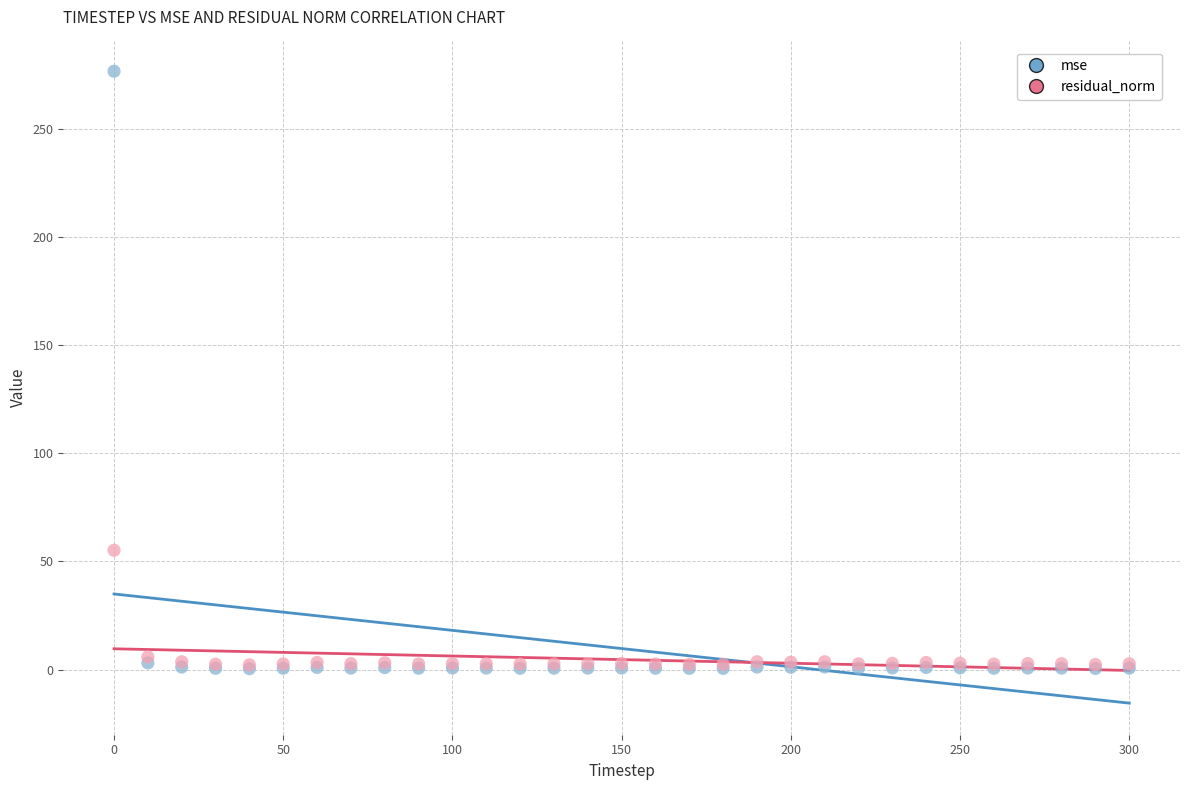

Across all series, what Y value is closest to 138?

55.2